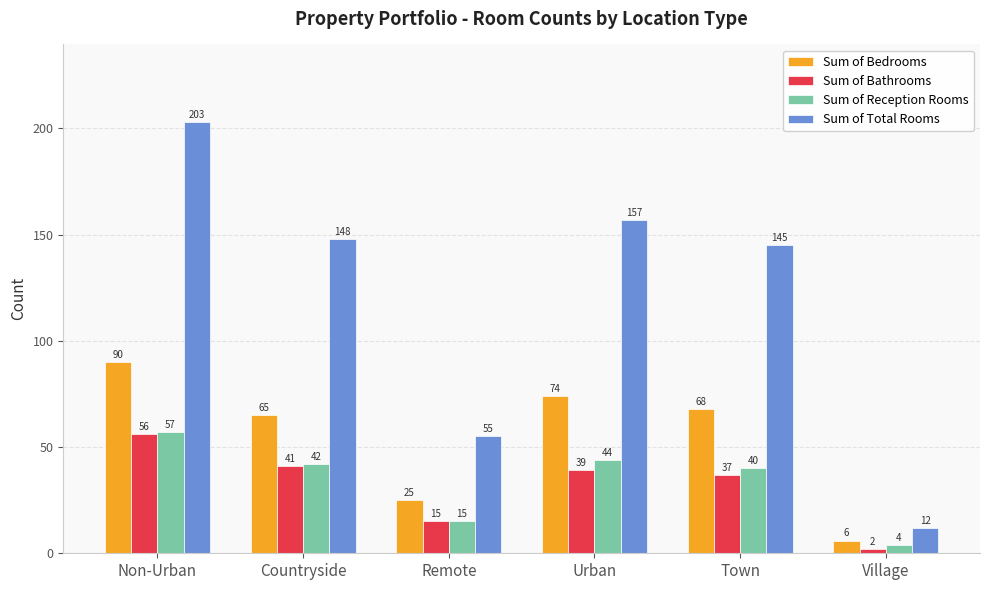

The Sum of Total Rooms series shows 203 at Non-Urban. True or false?

True